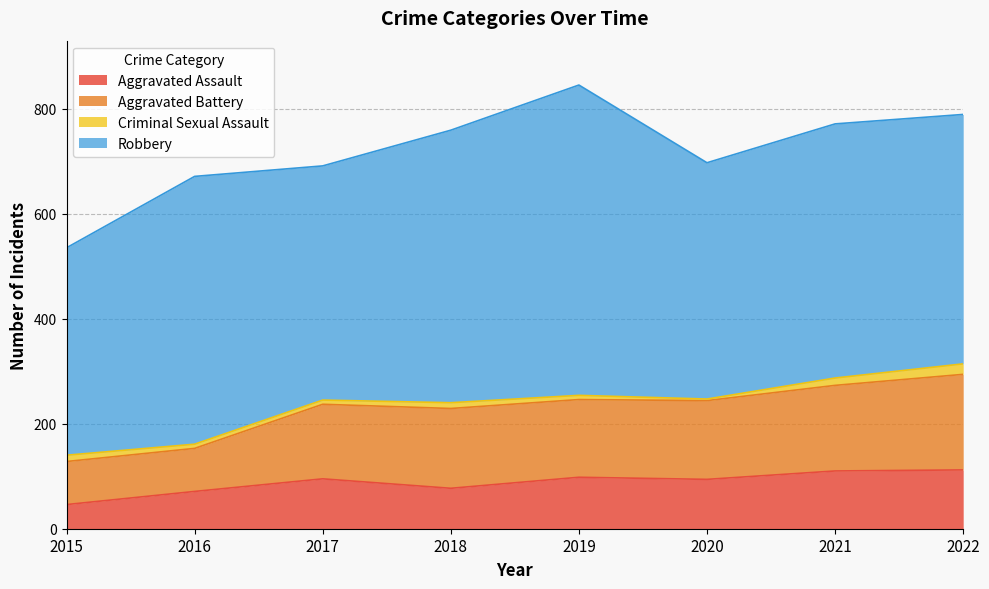

True or false: Aggravated Assault and Aggravated Battery cross at least once.

False